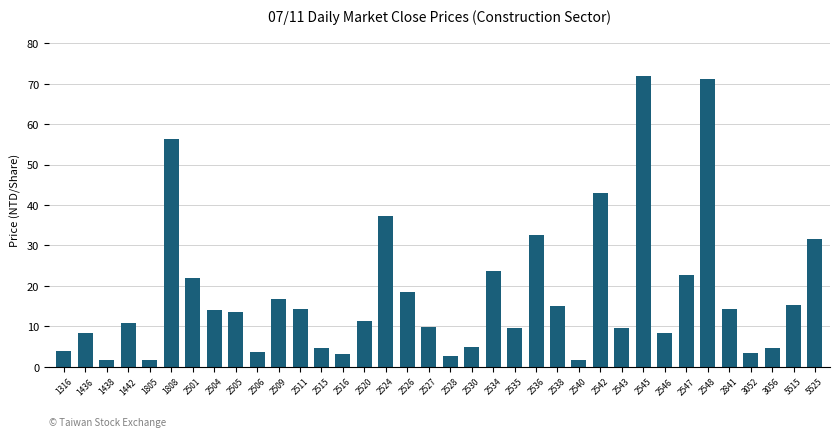

Where is the data nearest to the value 36?

2524